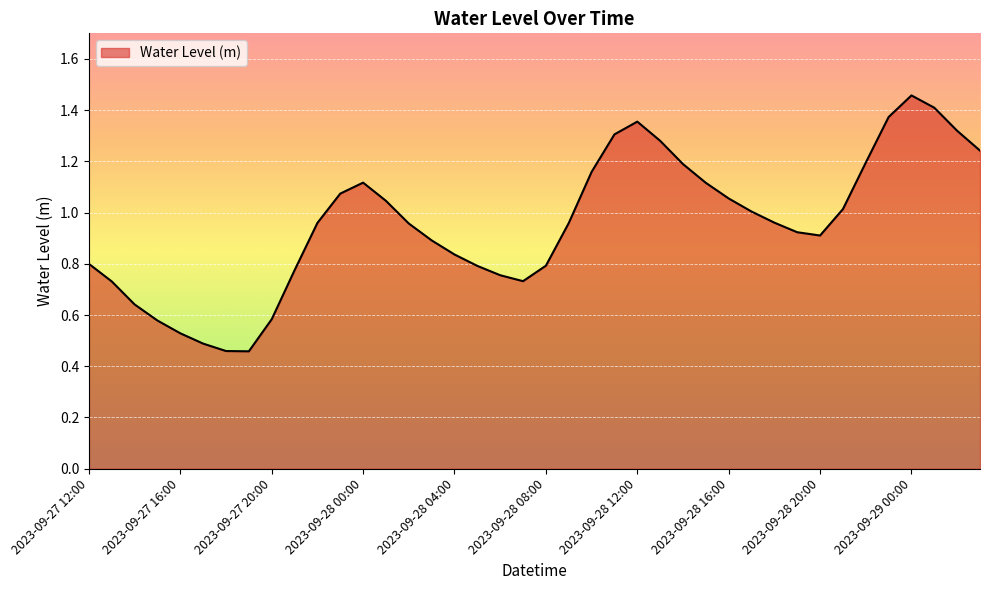

How many lines are shown in the chart?

1